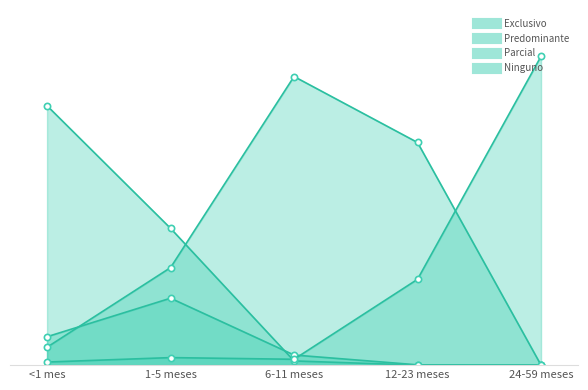

At which category does the chart reach its peak across all series?

24-59 meses